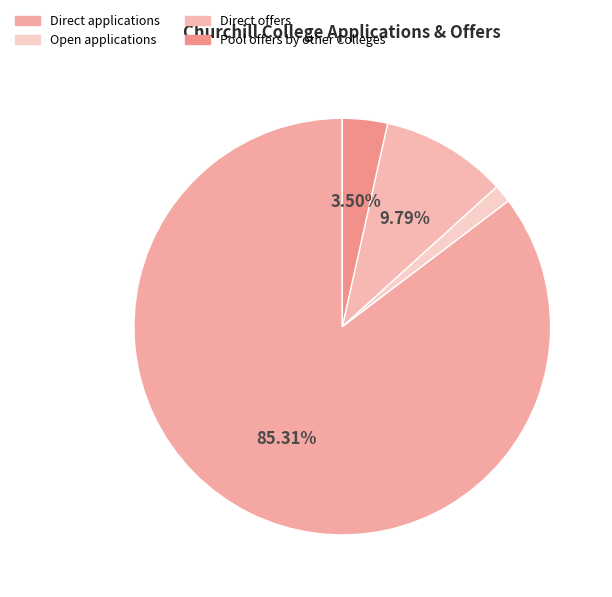

What is the smallest slice in the pie chart?

Open applications